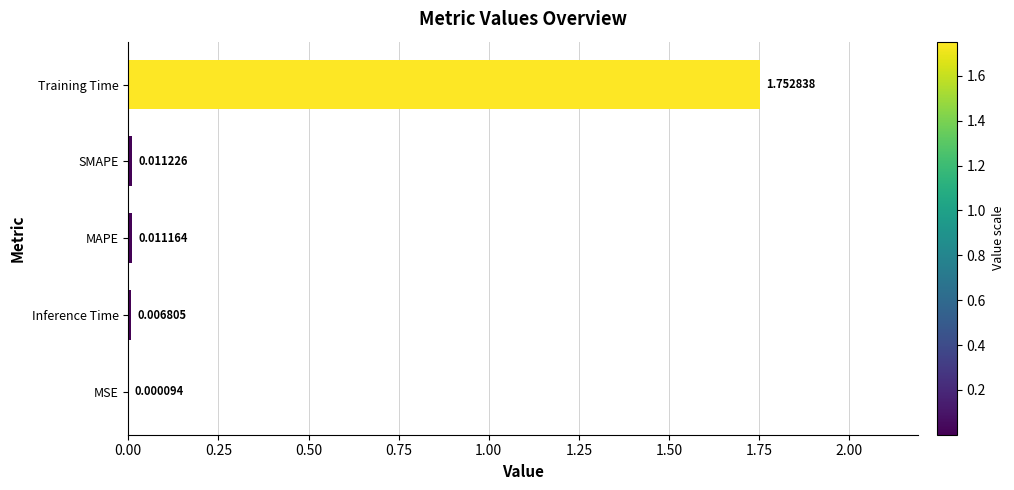

At which label is the value closest to 0?

MSE